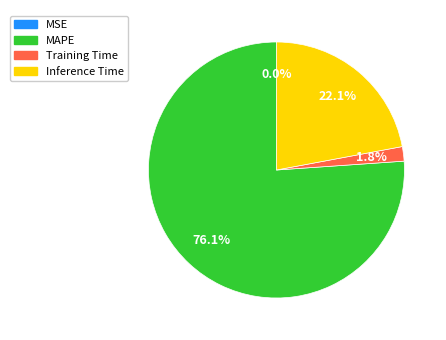

What percentage is the Training Time slice, to the nearest percent?

2%